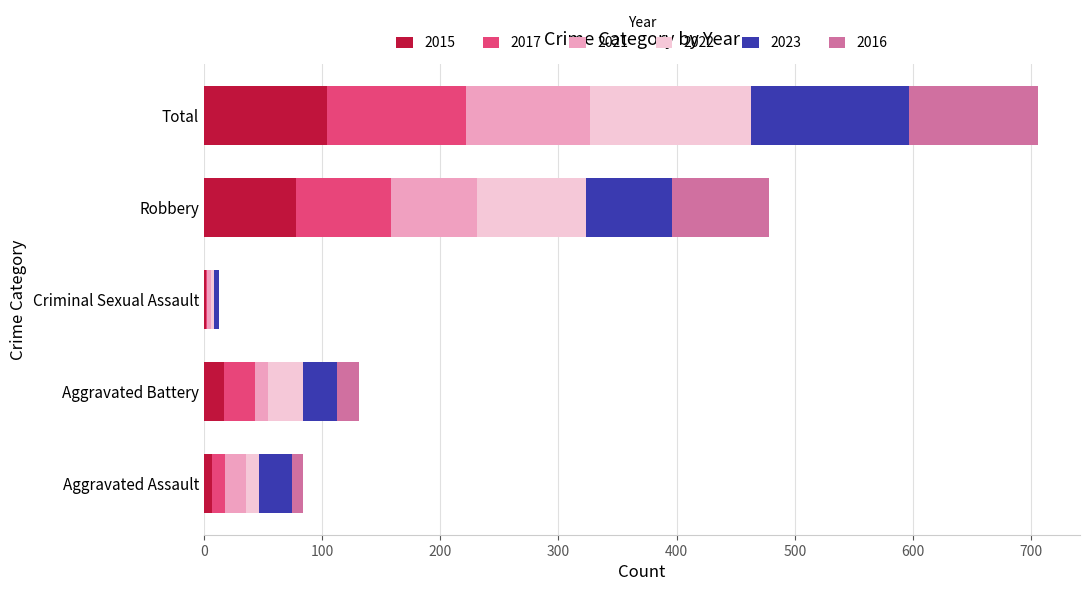

At which label does 2015 reach its peak?

Total